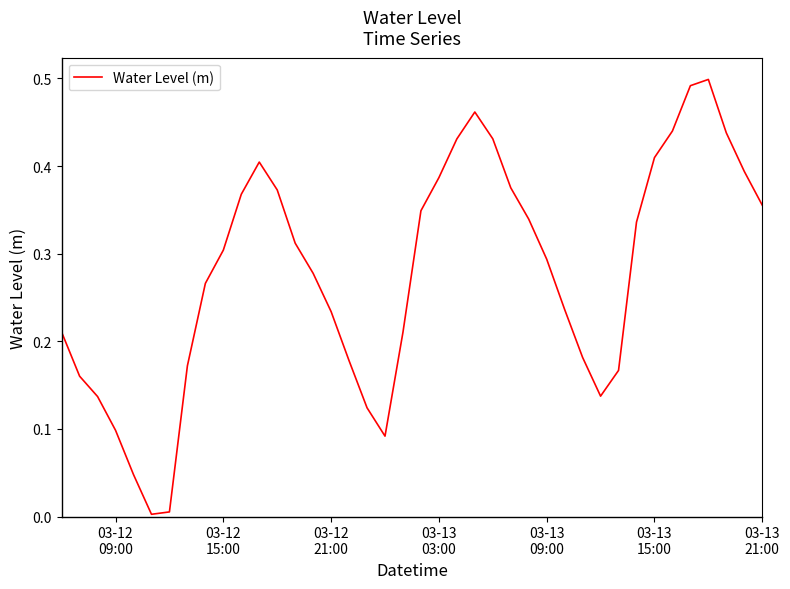

Reading left to right, list all the values displayed in this chart.

0.2	0.2	0.1	0.1	0.0	0.0	0.0	0.2	0.3	0.3	0.4	0.4	0.4	0.3	0.3	0.2	0.2	0.1	0.1	0.2	0.3	0.4	0.4	0.5	0.4	0.4	0.3	0.3	0.2	0.2	0.1	0.2	0.3	0.4	0.4	0.5	0.5	0.4	0.4	0.4